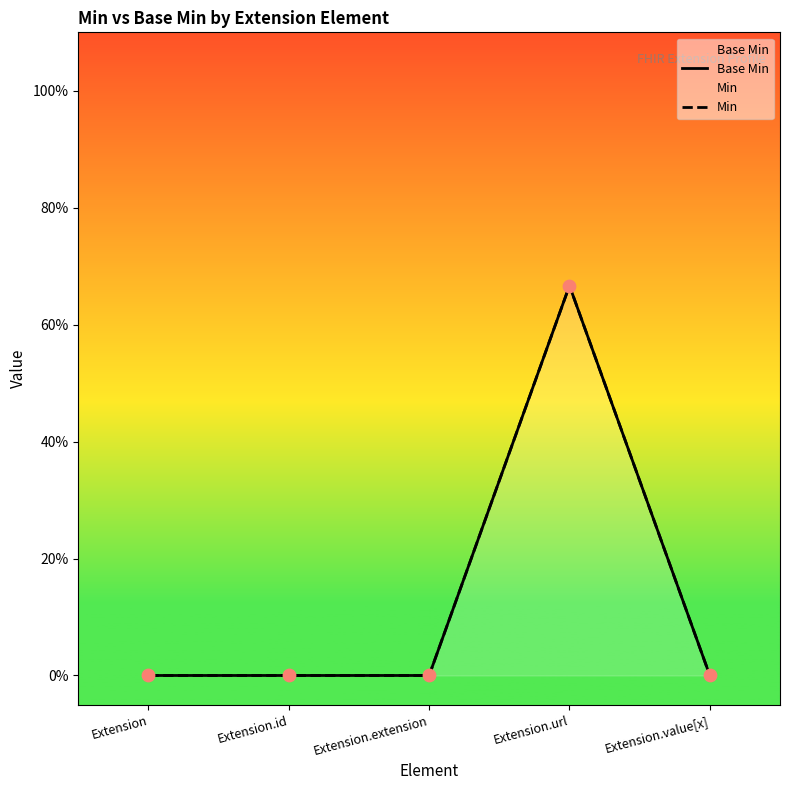

Which series has the widest spread of Y values?

Base Min